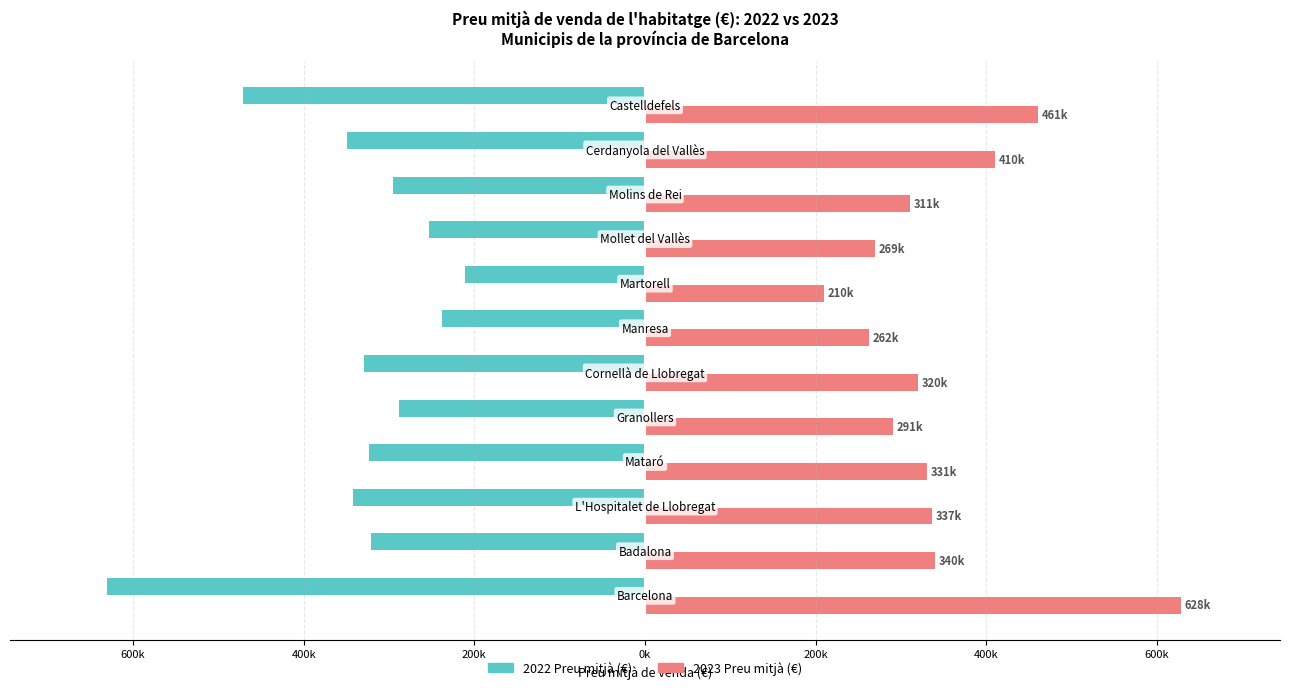

What is the sum of all 2022 Preu mitjà (€) values?

-4051186.2